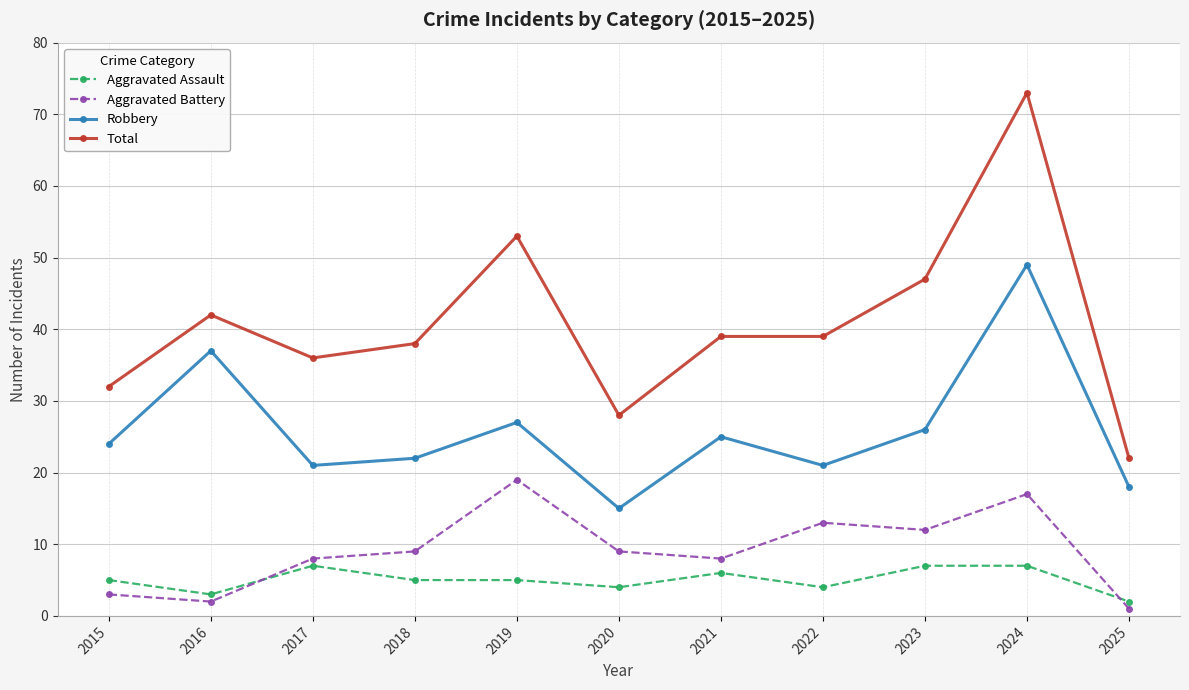

Reading left to right, transcribe all the data shown in this chart.

Aggravated Assault: 5	3	7	5	5	4	6	4	7	7	2
Aggravated Battery: 3	2	8	9	19	9	8	13	12	17	1
Robbery: 24	37	21	22	27	15	25	21	26	49	18
Total: 32	42	36	38	53	28	39	39	47	73	22